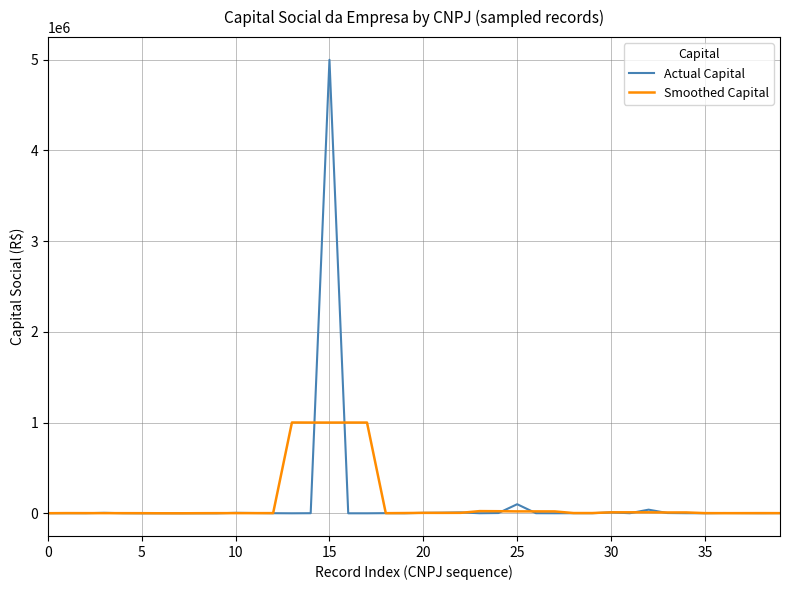

Which series has the widest spread of values?

Actual Capital